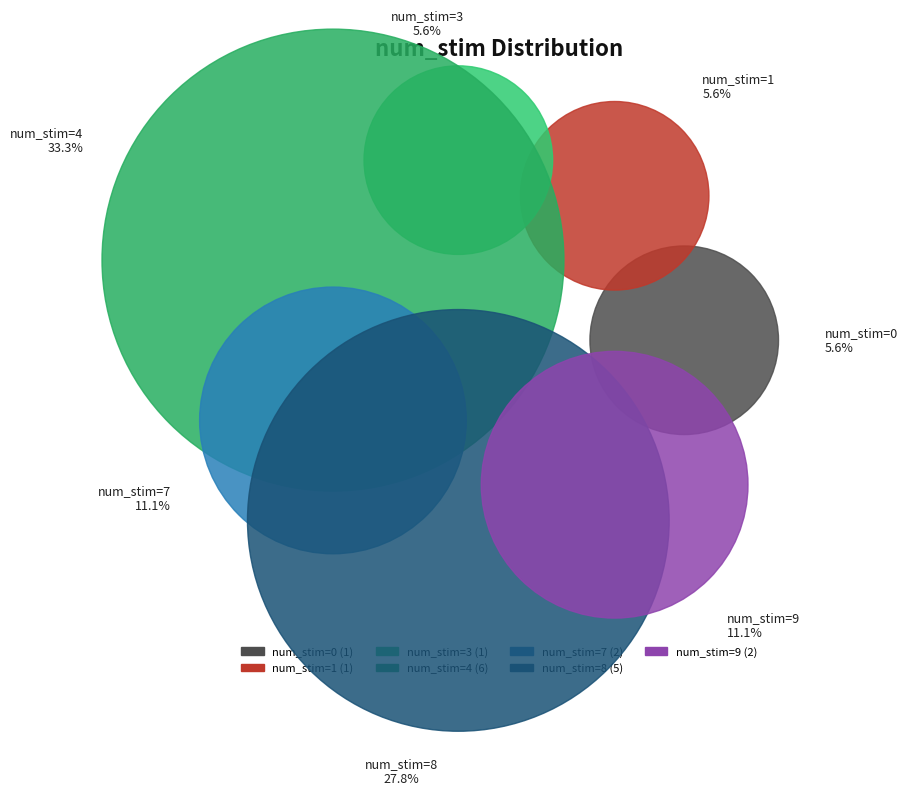

To the nearest percent, what percentage of the pie is 8?

28%